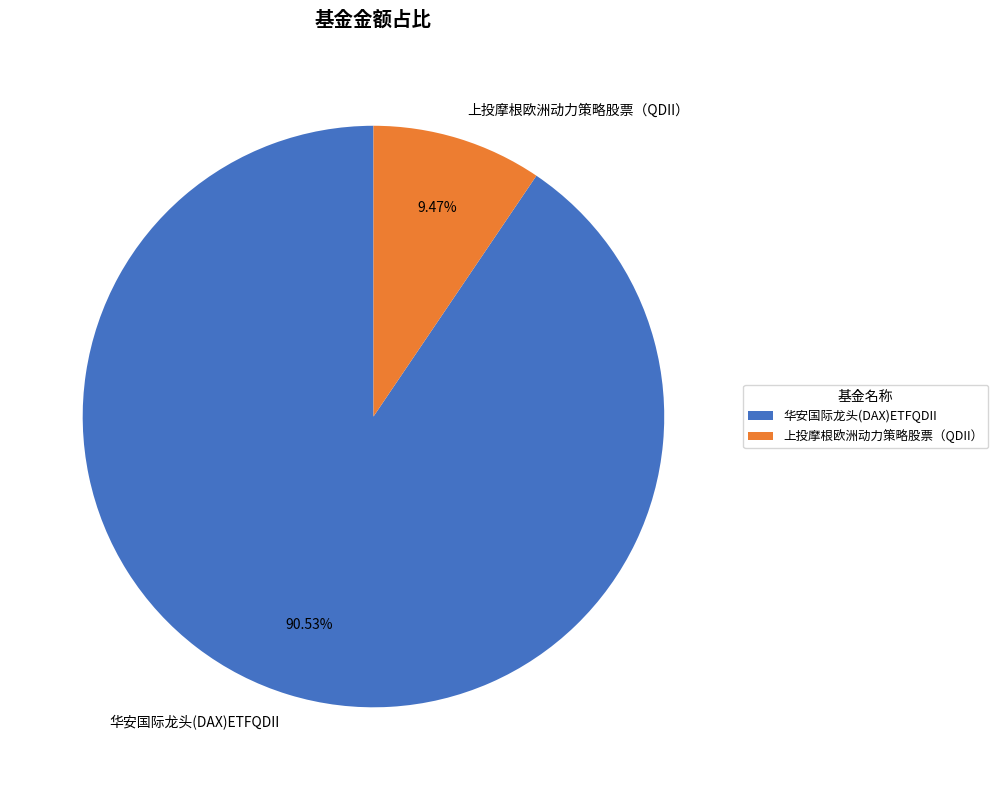

To the nearest percent, what is the combined percentage of 华安国际龙头(DAX)ETFQDII and 上投摩根欧洲动力策略股票（QDII）?

100%